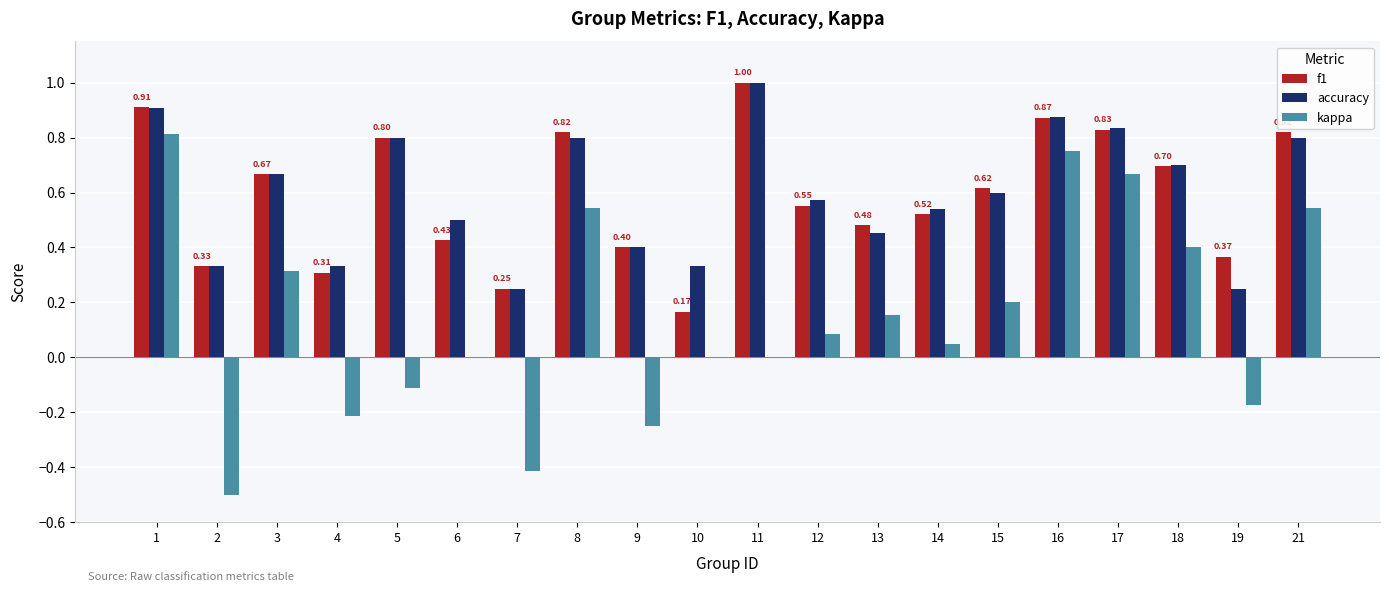

Which series changed the most between 5 and 18?

kappa